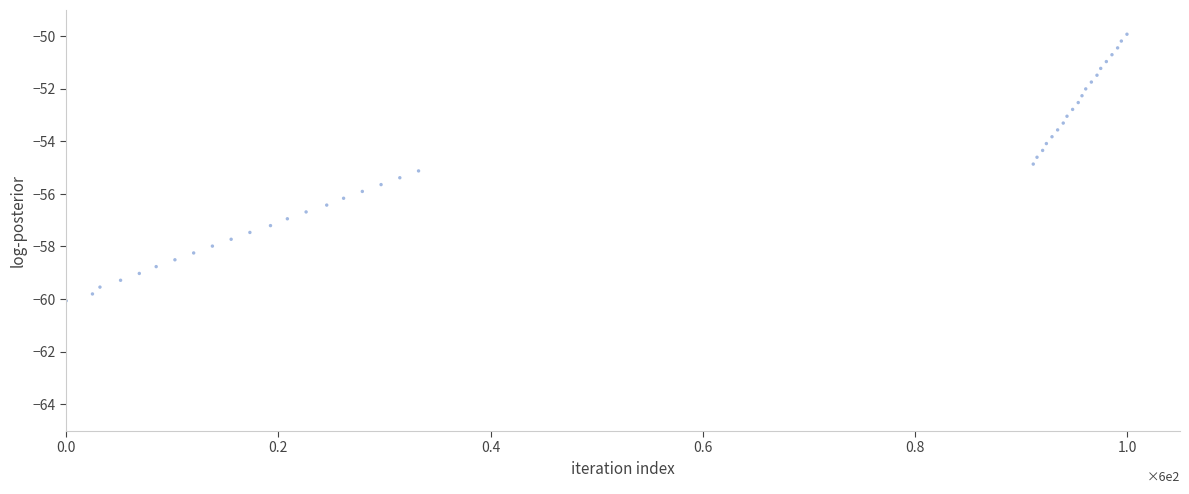

What is the range of Y values (max minus min)?

10.1